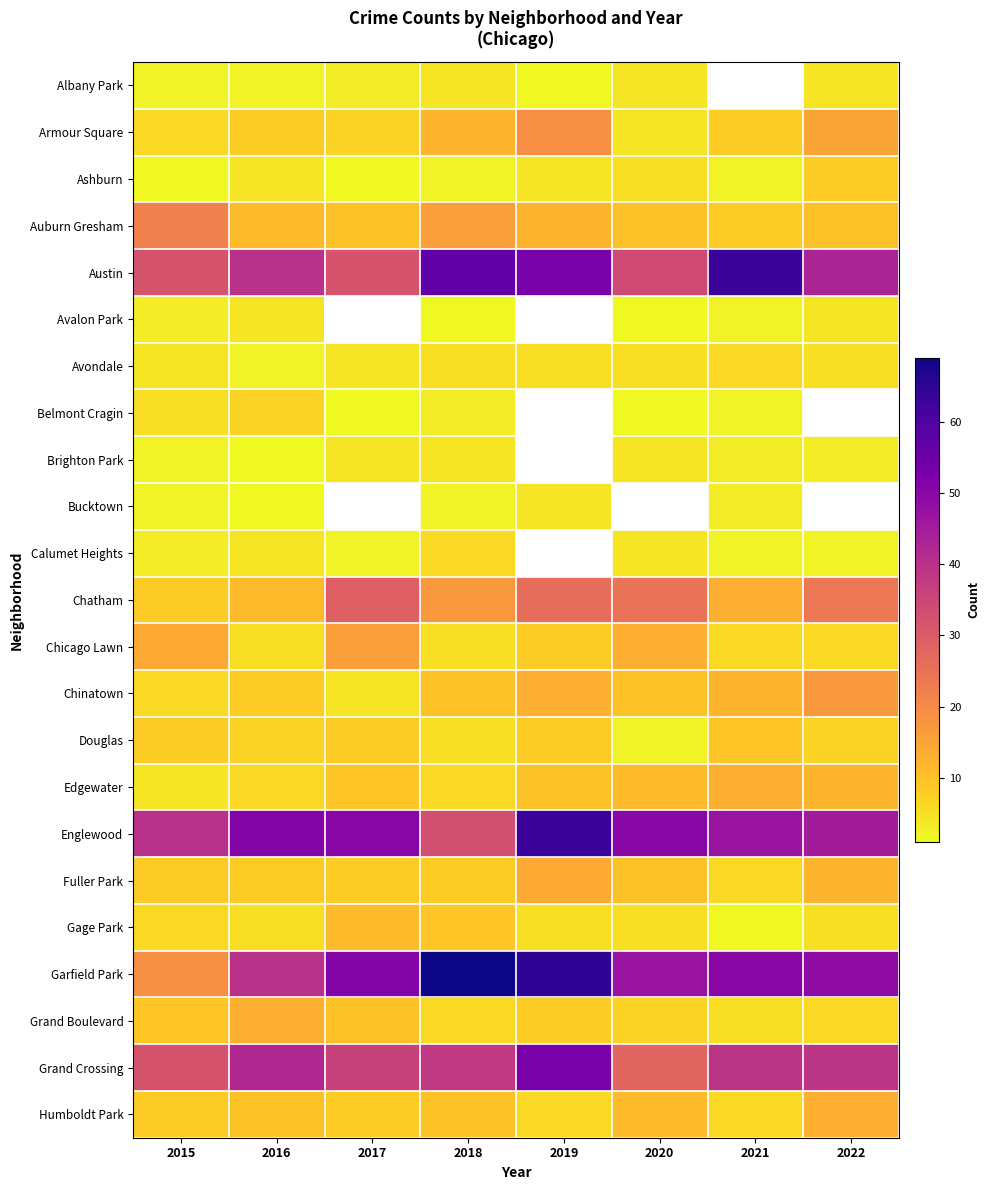

At which label is Englewood closest to 48?

2021